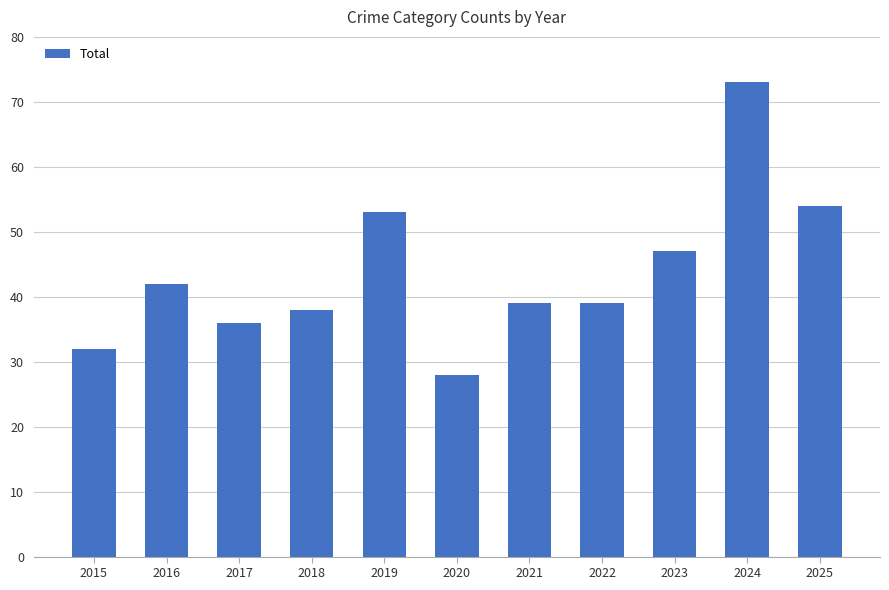

How many data points does each series have?

11